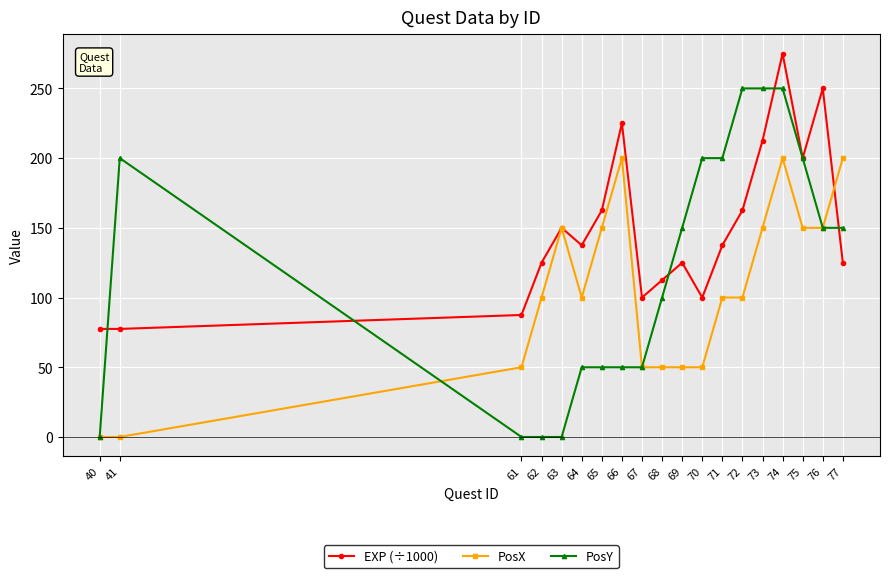

True or false: EXP (÷1000) has a value of 50.7 at 61.

False